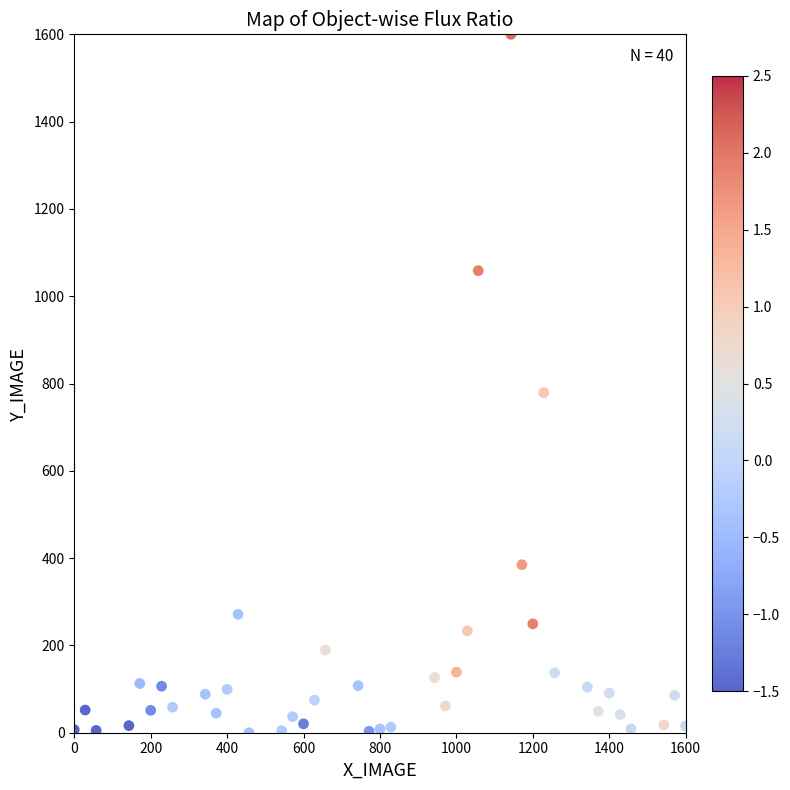

What is the range of Y values (max minus min)?

1600.0